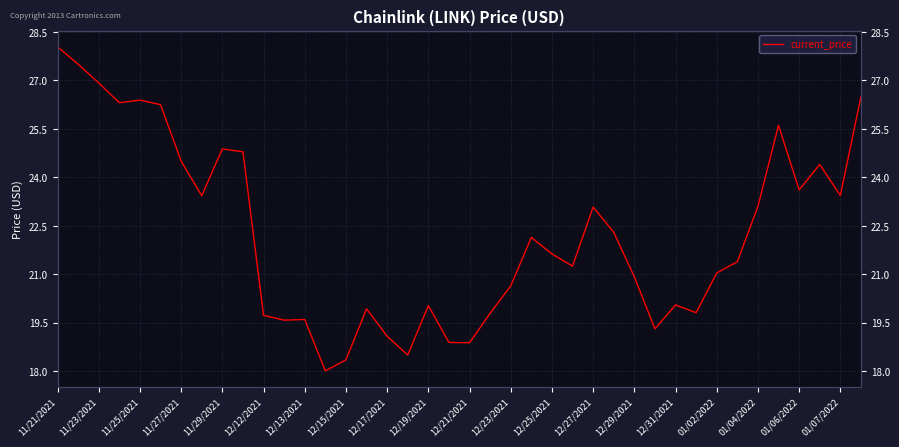

At which category does the data reach its first local peak?

11/25/2021